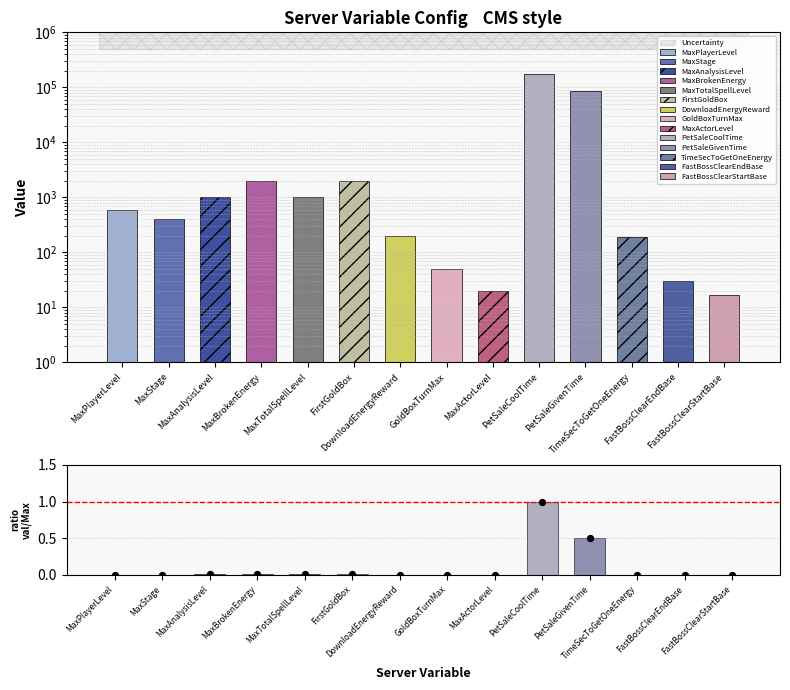

At how many categories does at least one series exceed 0?

14